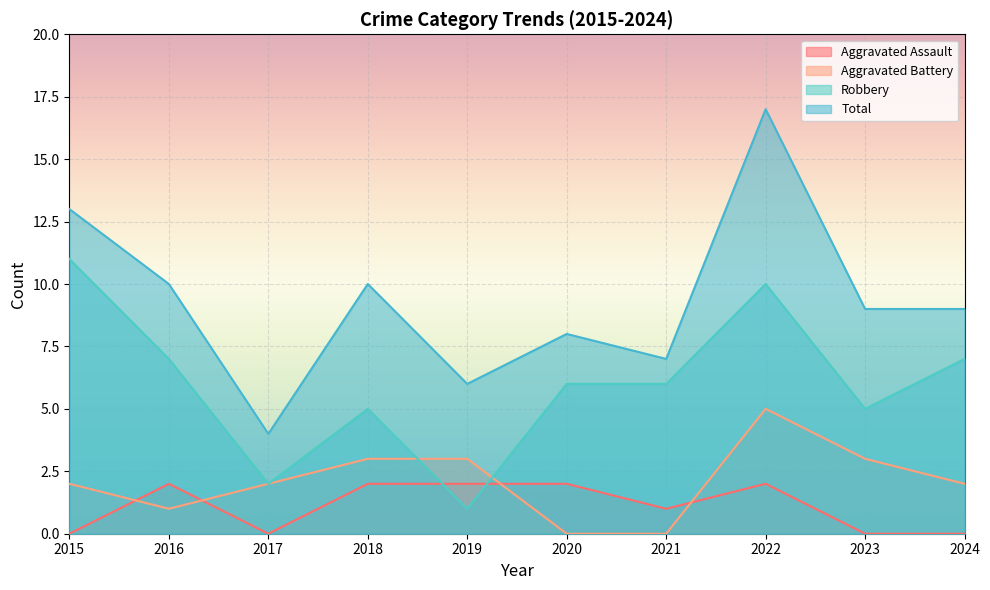

What is the approximate value of Total at 2019?

6